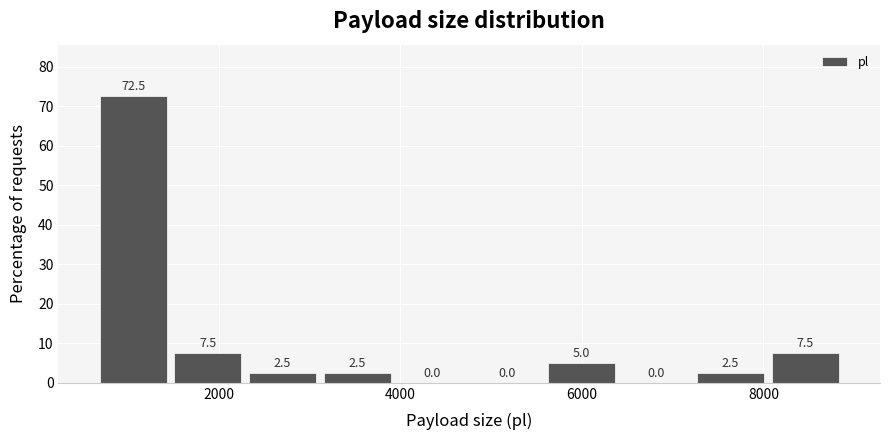

Which range on the x-axis has the tallest bar?

600 to 1400